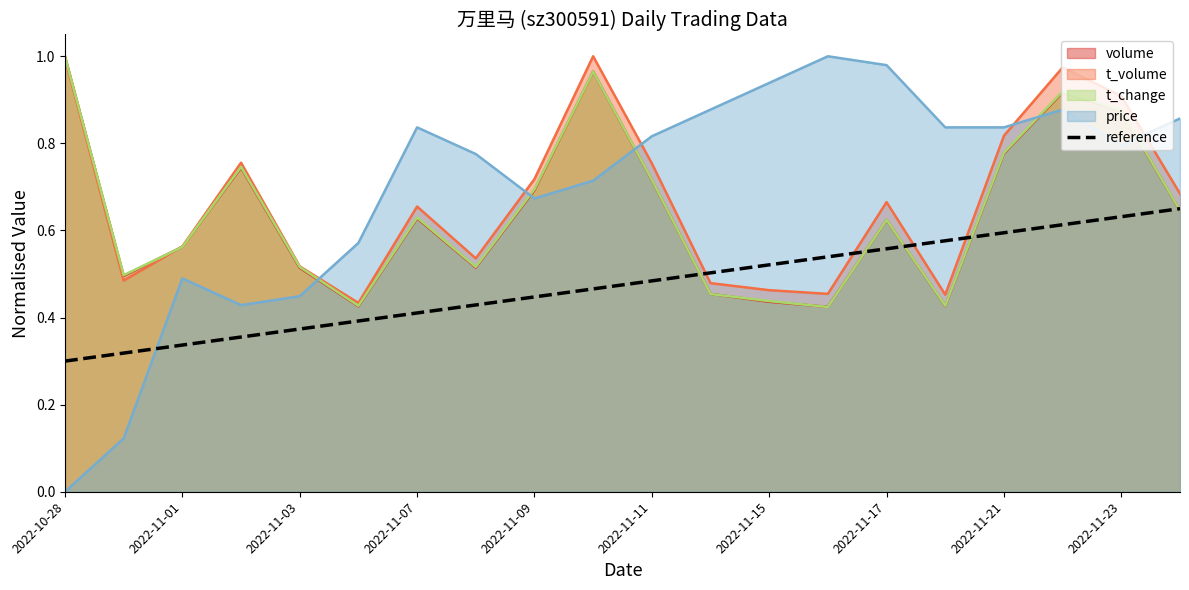

The value of price at 2022-11-21 is 0.4. True or false?

False